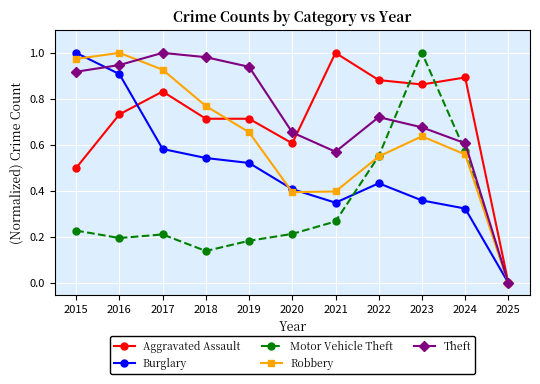

Where do Theft and Aggravated Assault first cross each other?

2020 and 2021